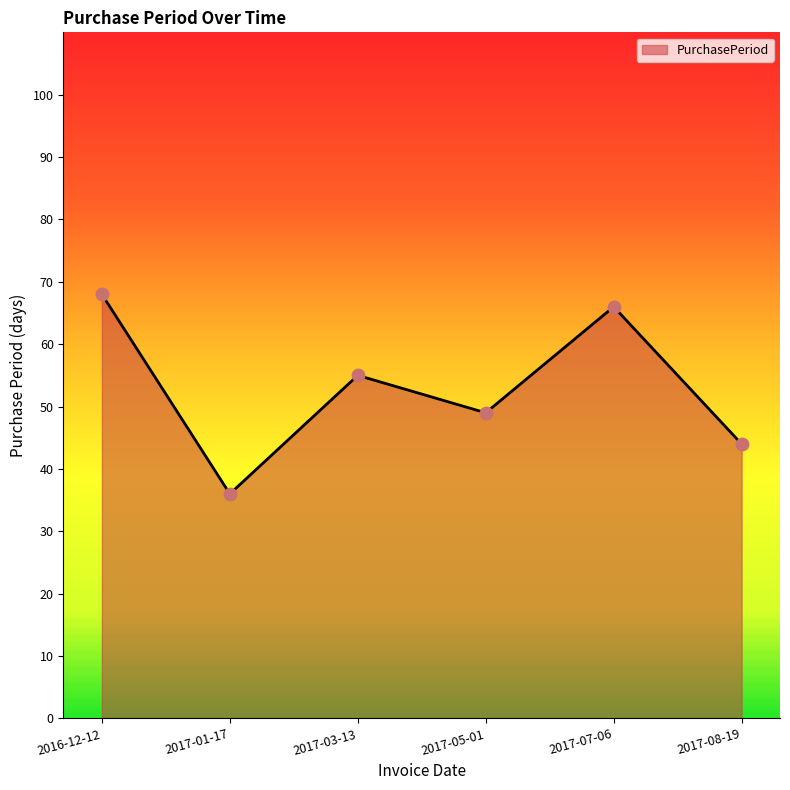

Between 2017-03-13 and 2017-07-06, which is larger?

2017-07-06